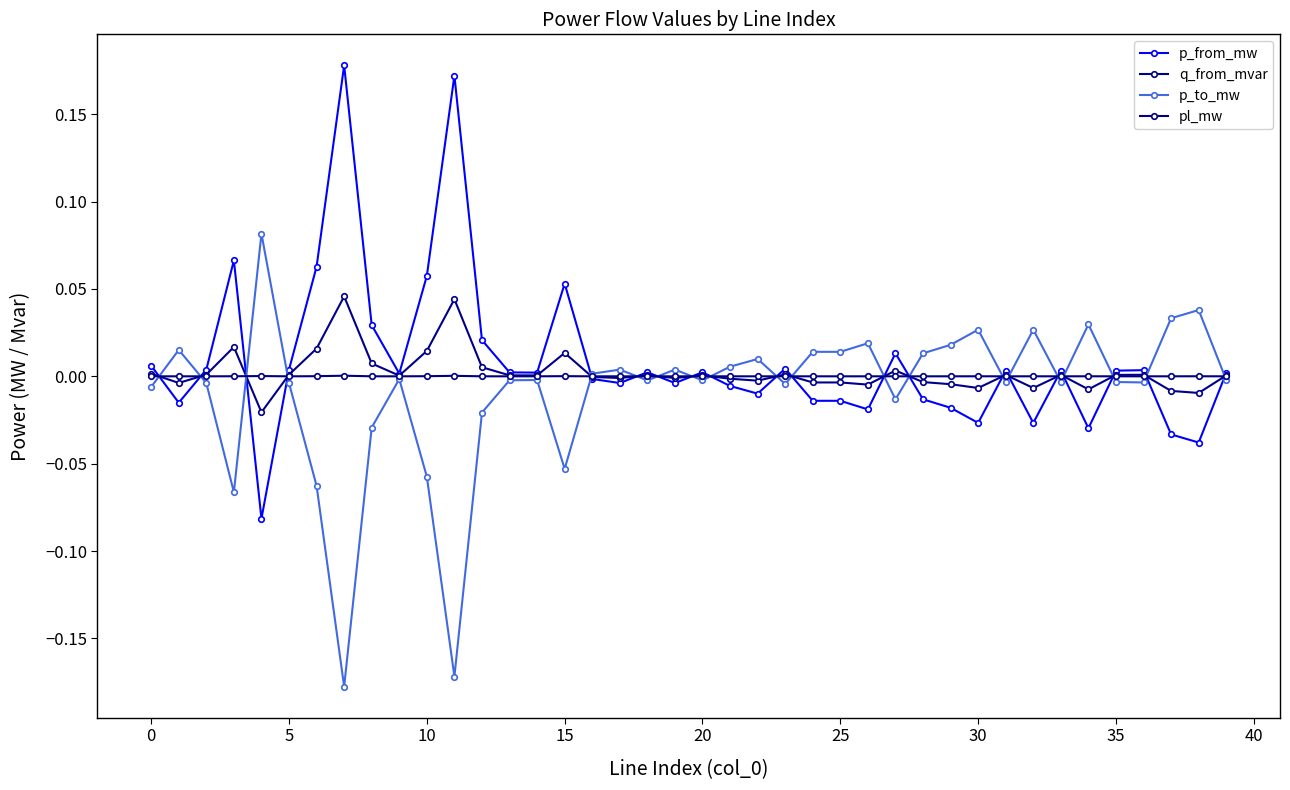

Is this an area chart (filled region under the line)?

No